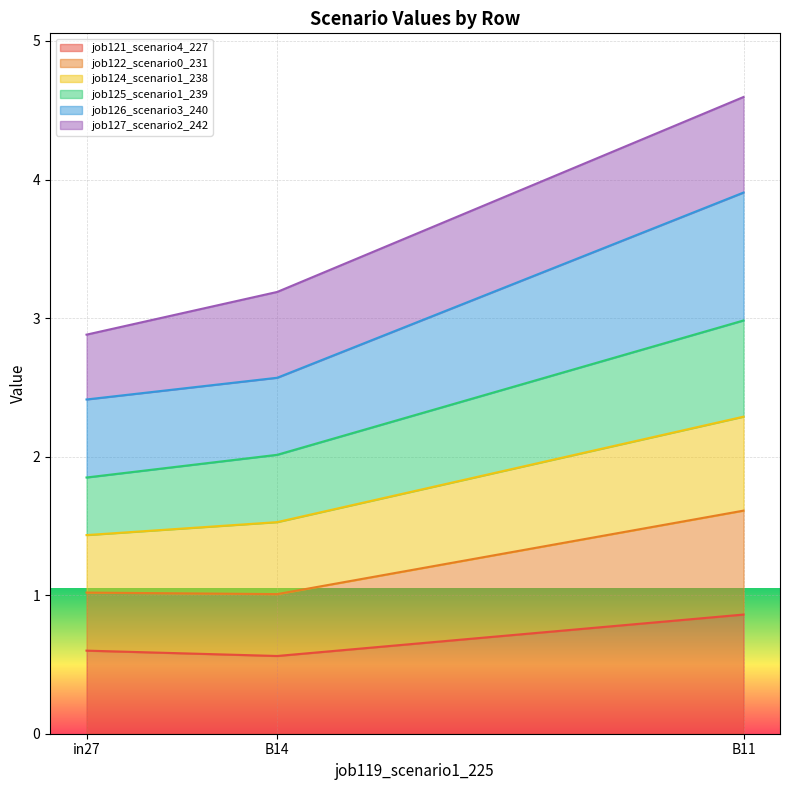

Rank the categories by job126_scenario3_240 value from lowest to highest.

B14, in27, B11